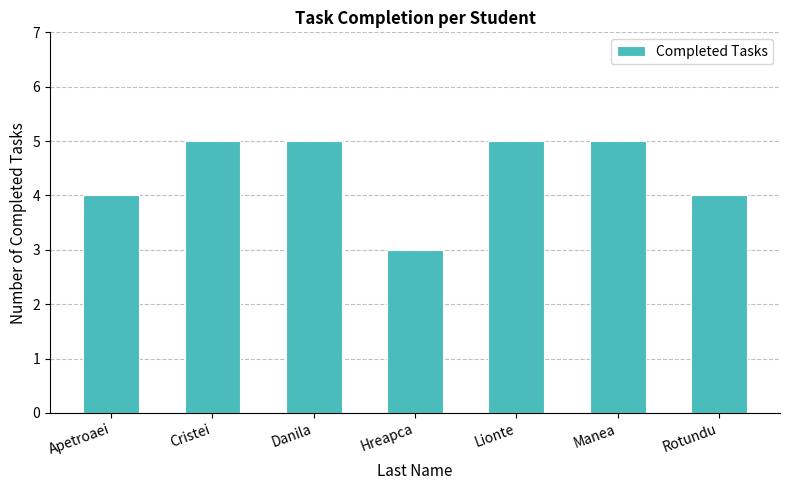

What is the label of the 7th bar from the left?

Rotundu